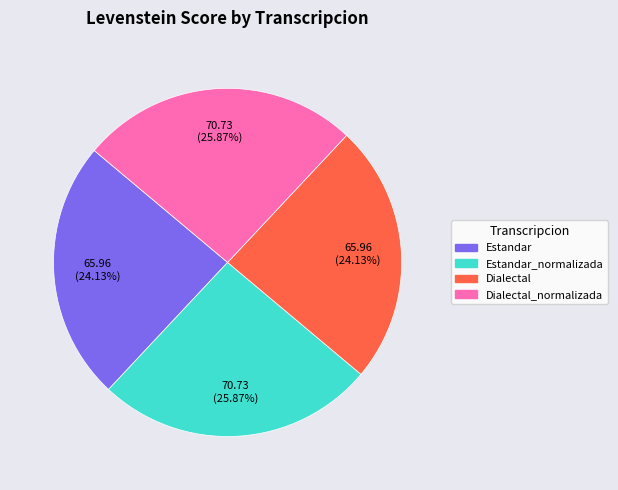

Does any single category account for the majority?

No